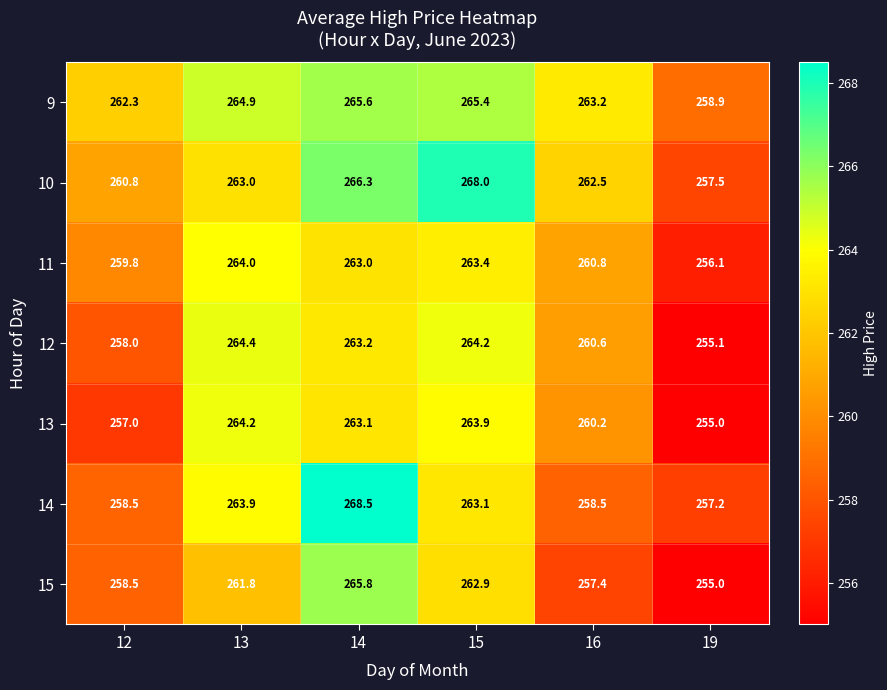

What is the lowest value of the 10 series?

257.5